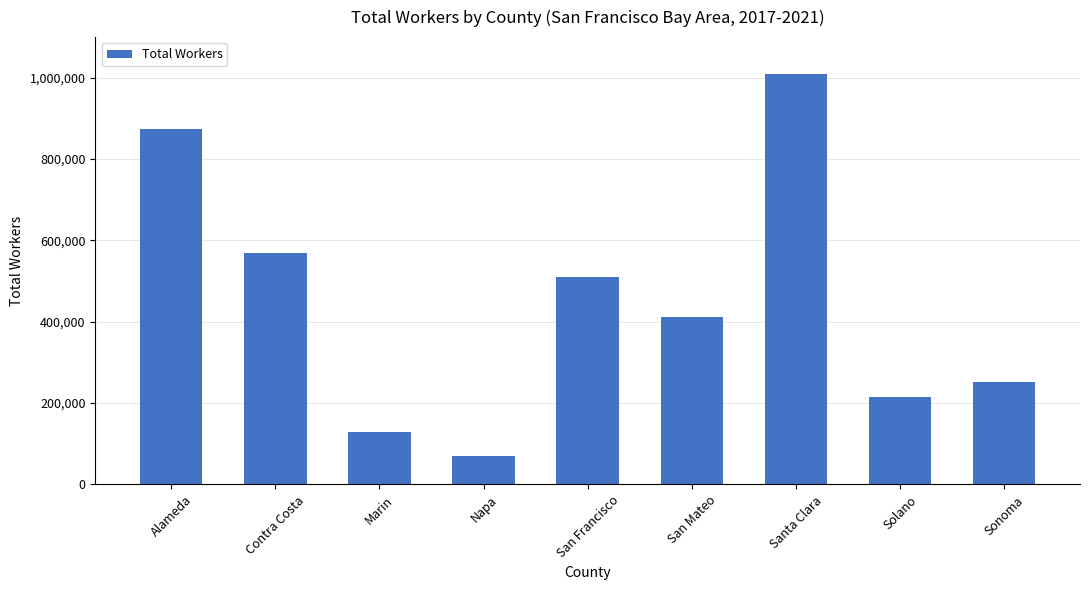

Rank the categories by value from highest to lowest.

Santa Clara, Alameda, Contra Costa, San Francisco, San Mateo, Sonoma, Solano, Marin, Napa